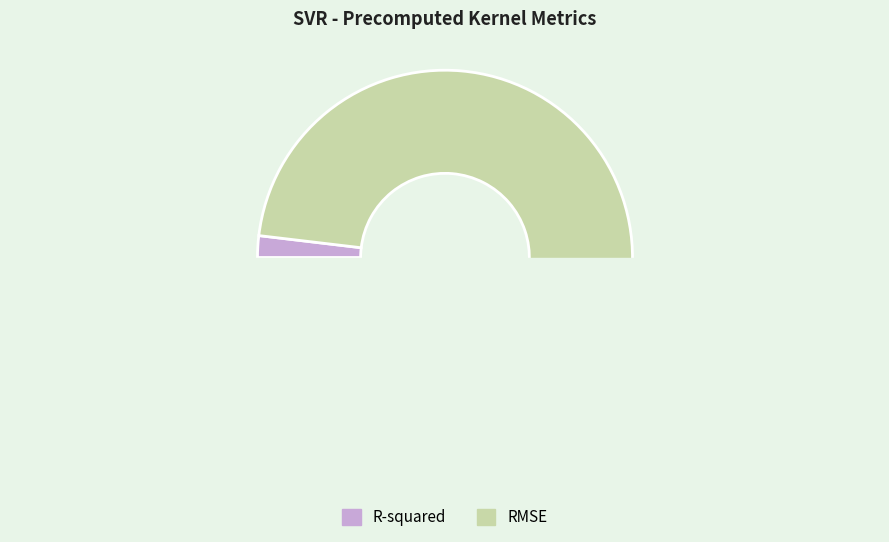

Between R-squared and RMSE, which is larger?

RMSE